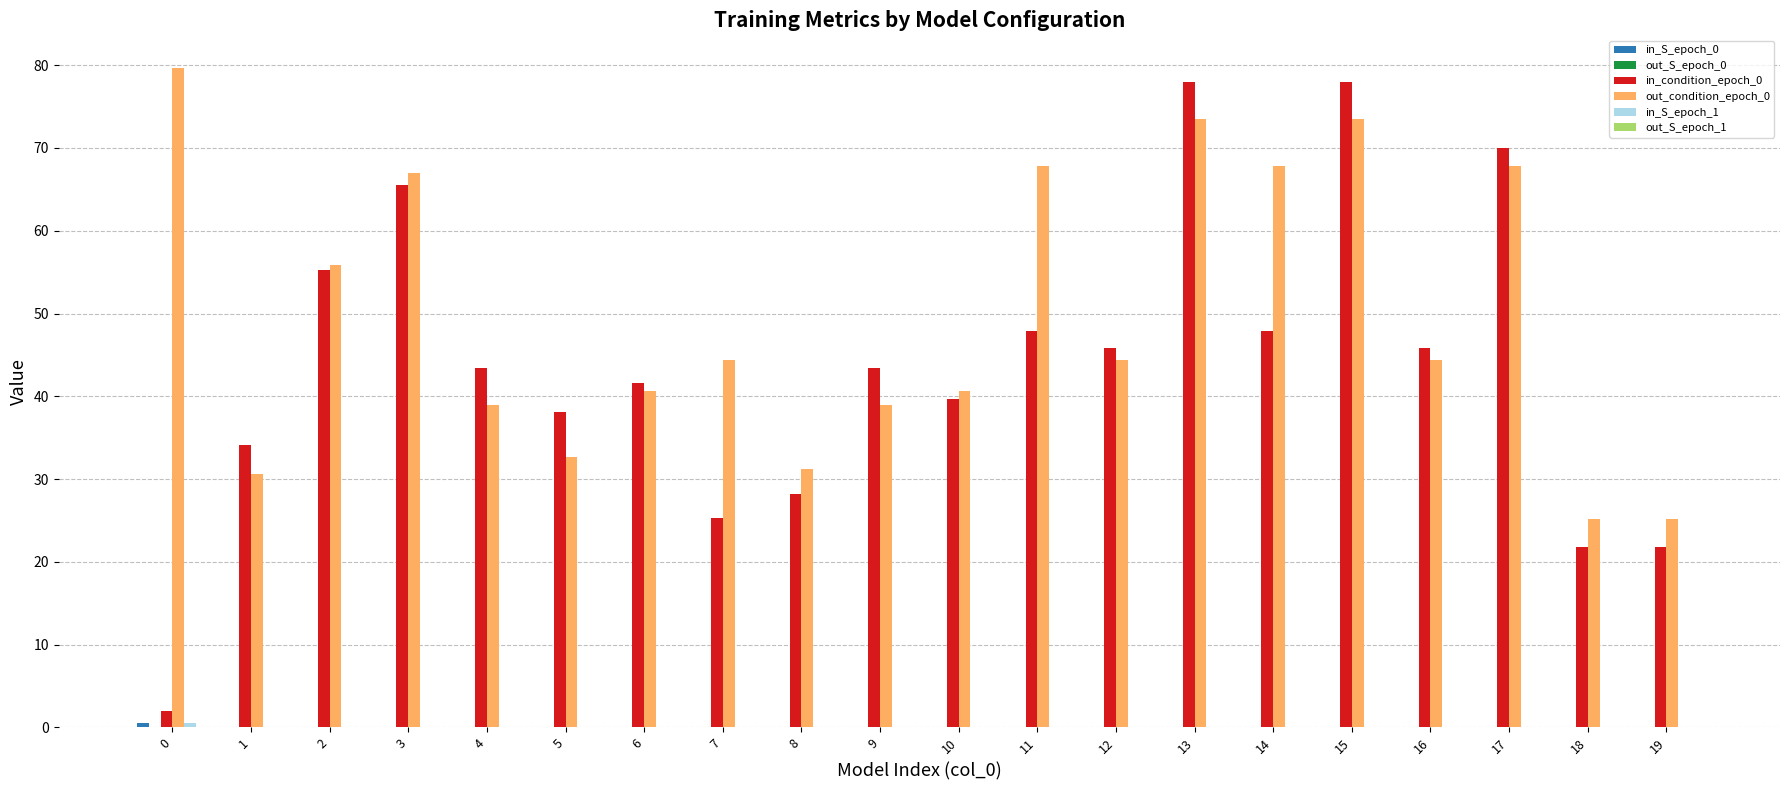

What is the greatest value displayed?

79.6